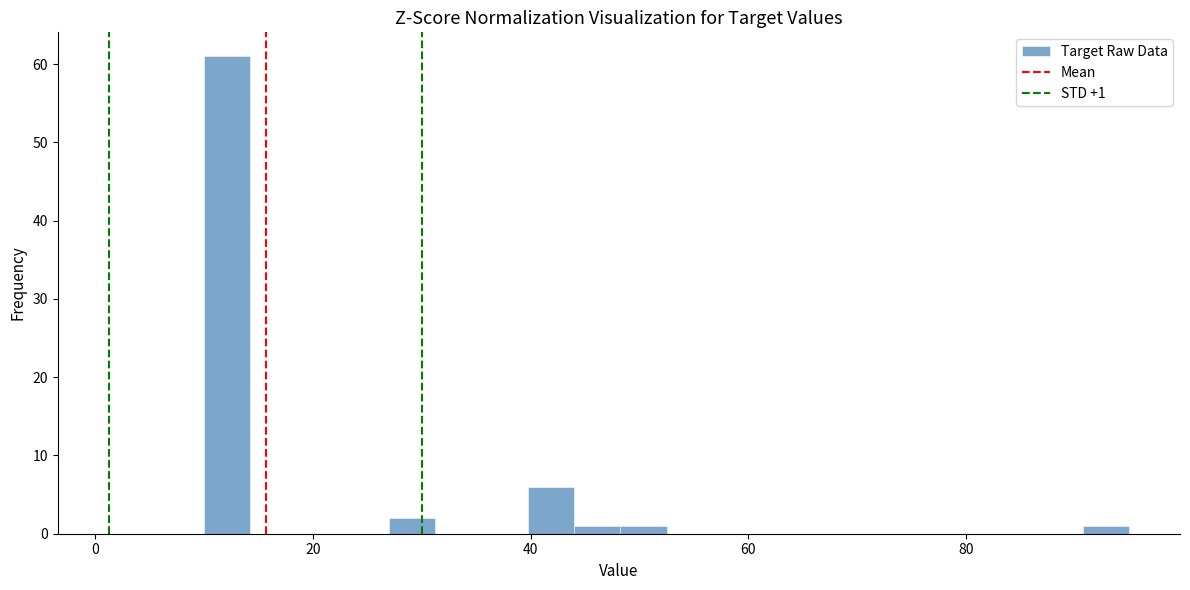

Around what value on the x-axis is the tallest bar? Give the approximate position of its centre, as read against the axis.

12